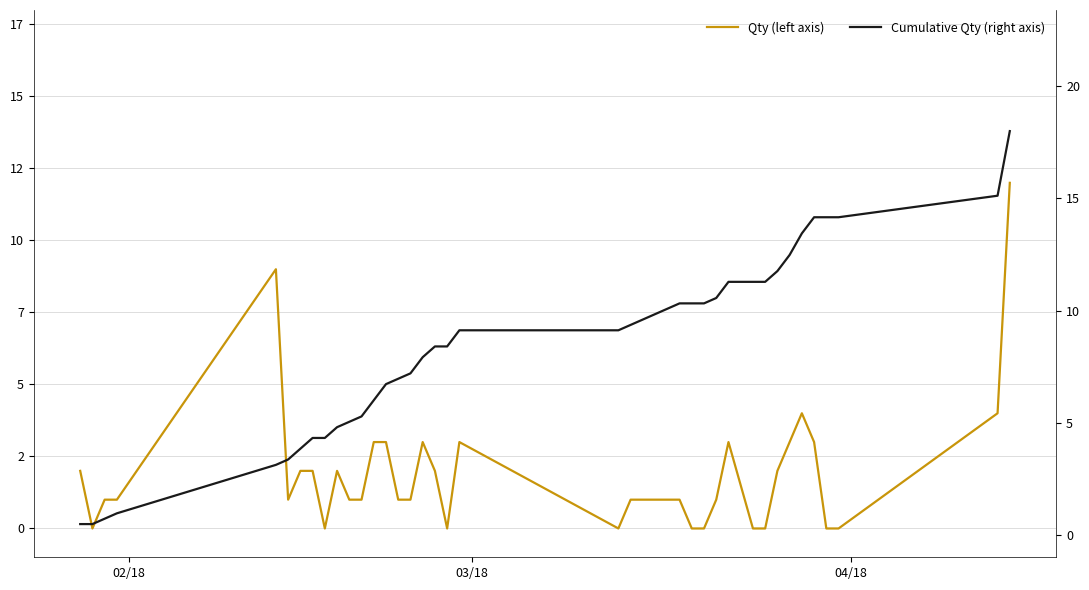

True or false: Qty (left axis) and Cumulative Qty (right axis) intersect in this chart.

True